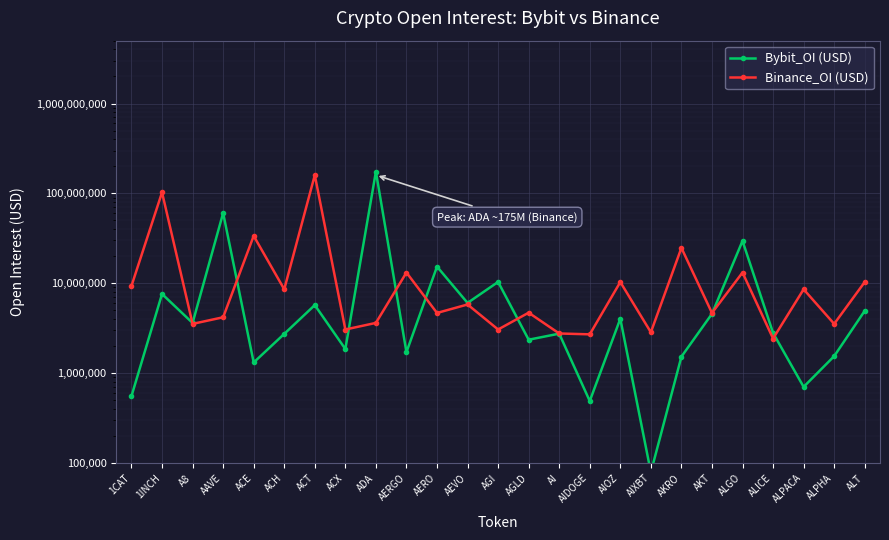

Where do Binance_OI (USD) and Bybit_OI (USD) first cross each other?

1INCH and A8